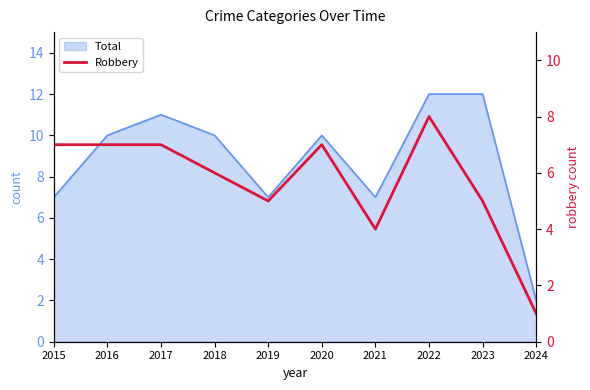

What is the difference between the second highest and second lowest values?

3